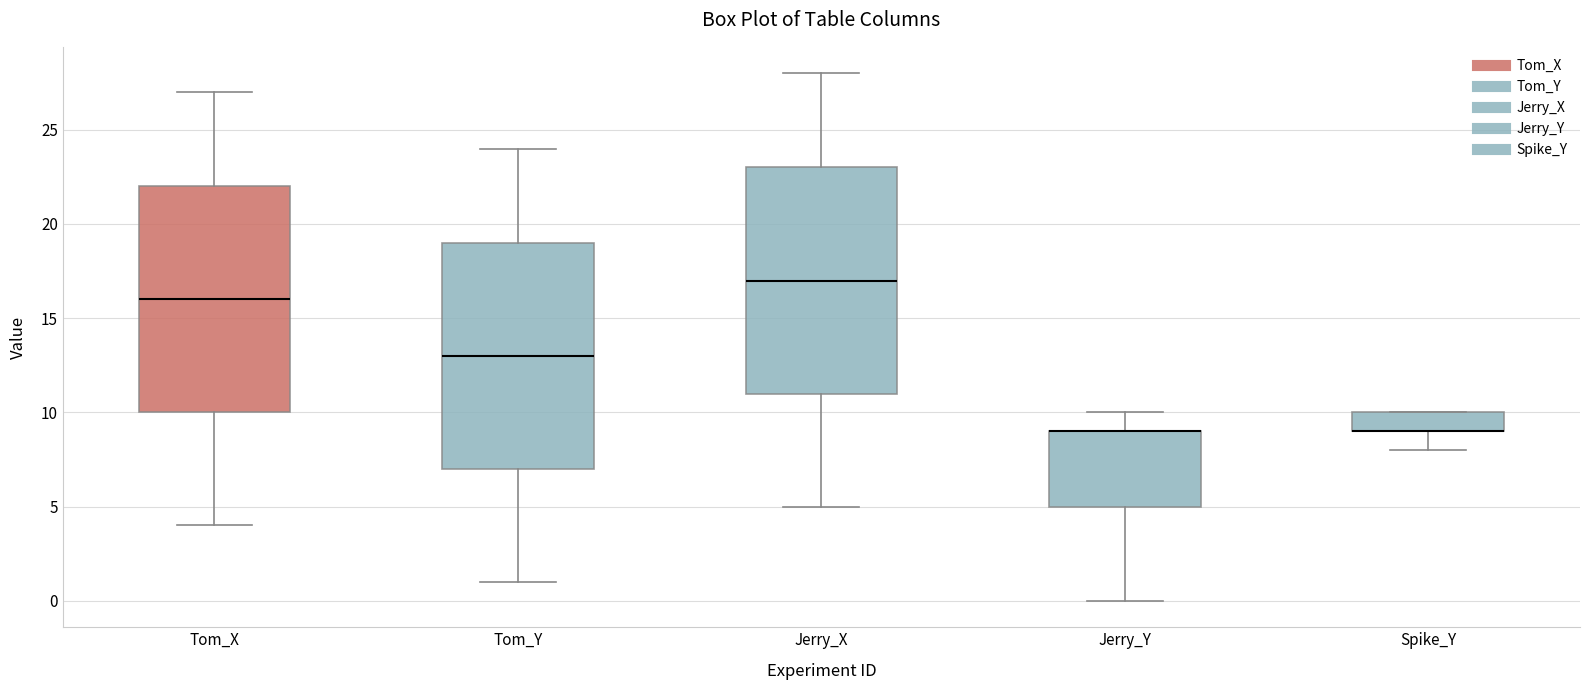

Reading left to right, transcribe this box plot: for each box, give where its median line is, the range the box spans, and where its two whiskers end, as read against the y-axis. The values are not printed on the chart, so give them approximately, as read against the axis.

Tom_X: median 16, box 10 to 22, whiskers 4 to 27
Tom_Y: median 13, box 7 to 19, whiskers 1 to 24
Jerry_X: median 17, box 11 to 23, whiskers 5 to 28
Jerry_Y: median 9 (drawn on the box's upper edge), box 5 to 9, whiskers 0 to 10
Spike_Y: median 9 (drawn on the box's lower edge), box 9 to 10, whiskers 8 to 10